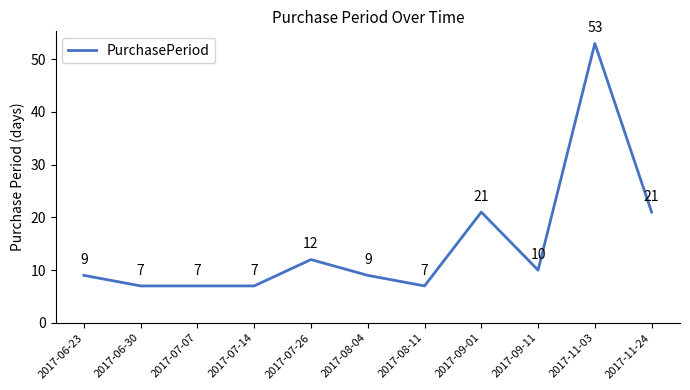

What is the minimum value shown in the chart?

7